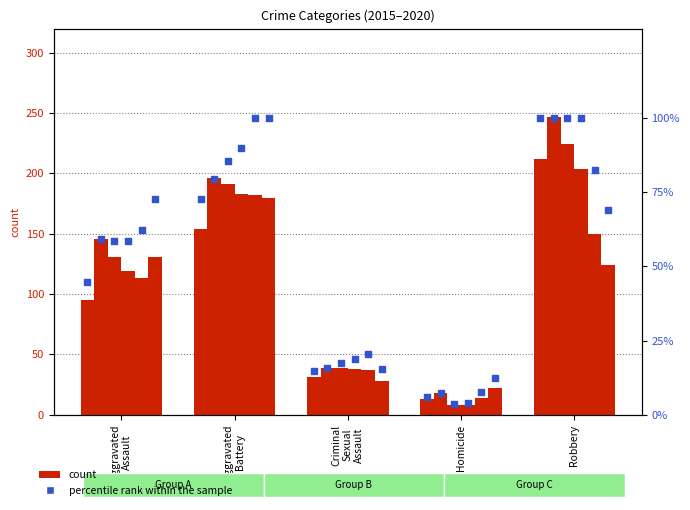

What is the ratio of the value at Homicide to the value at Aggravated
Assault?

0.1